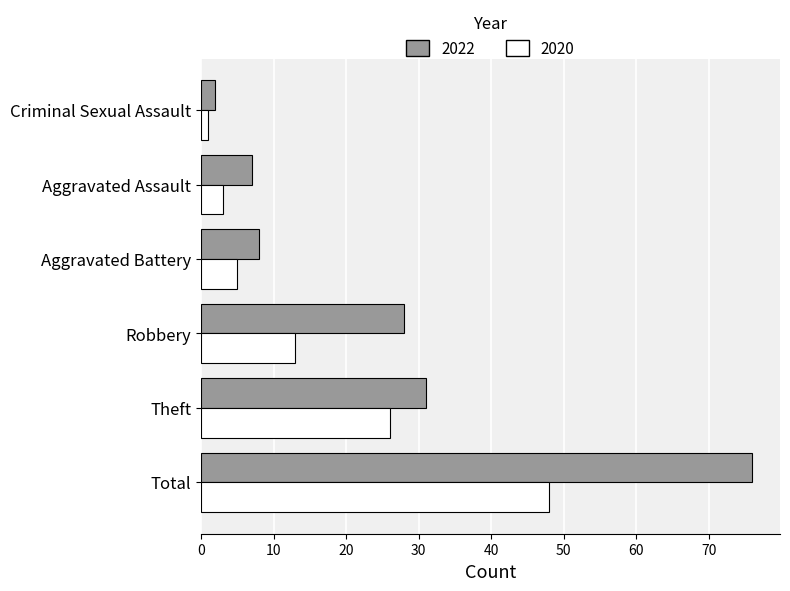

At how many categories does at least one series exceed 70?

1